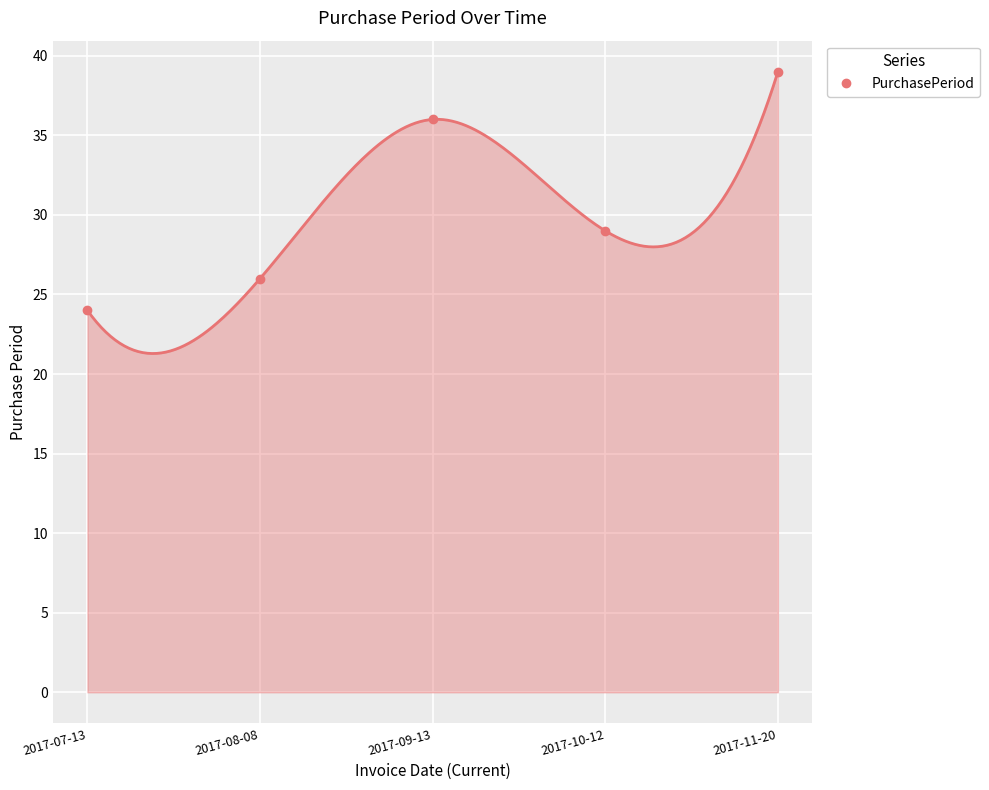

What position from the right is 2017-10-12?

2